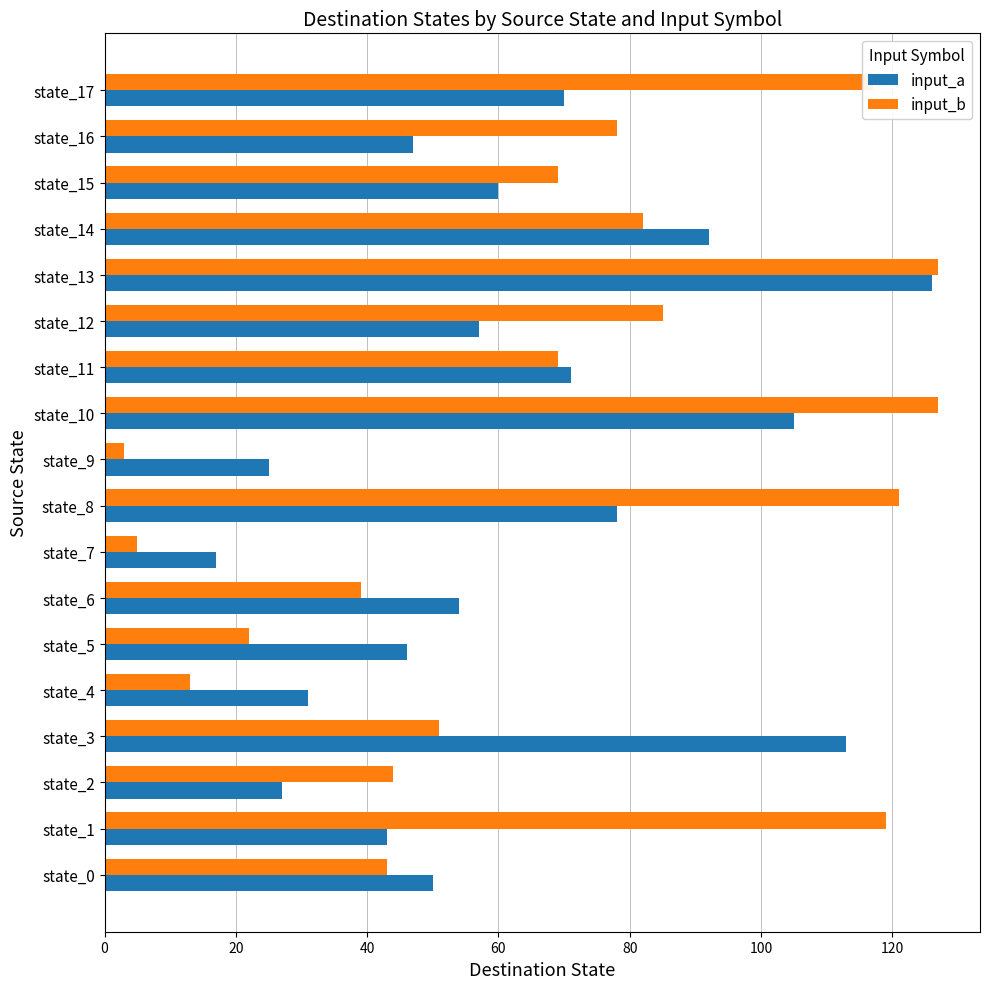

What is the maximum value for input_b?

127